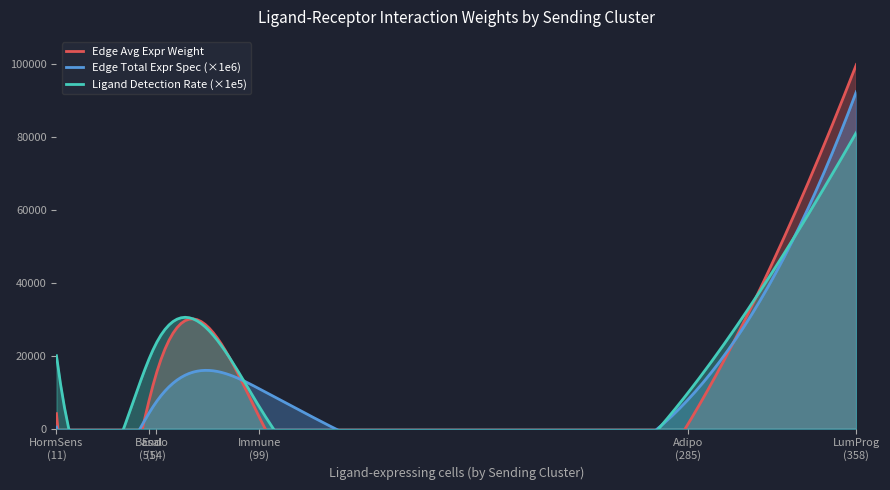

The value of Edge total expression derived specificity at 30 is 0.0. True or false?

True